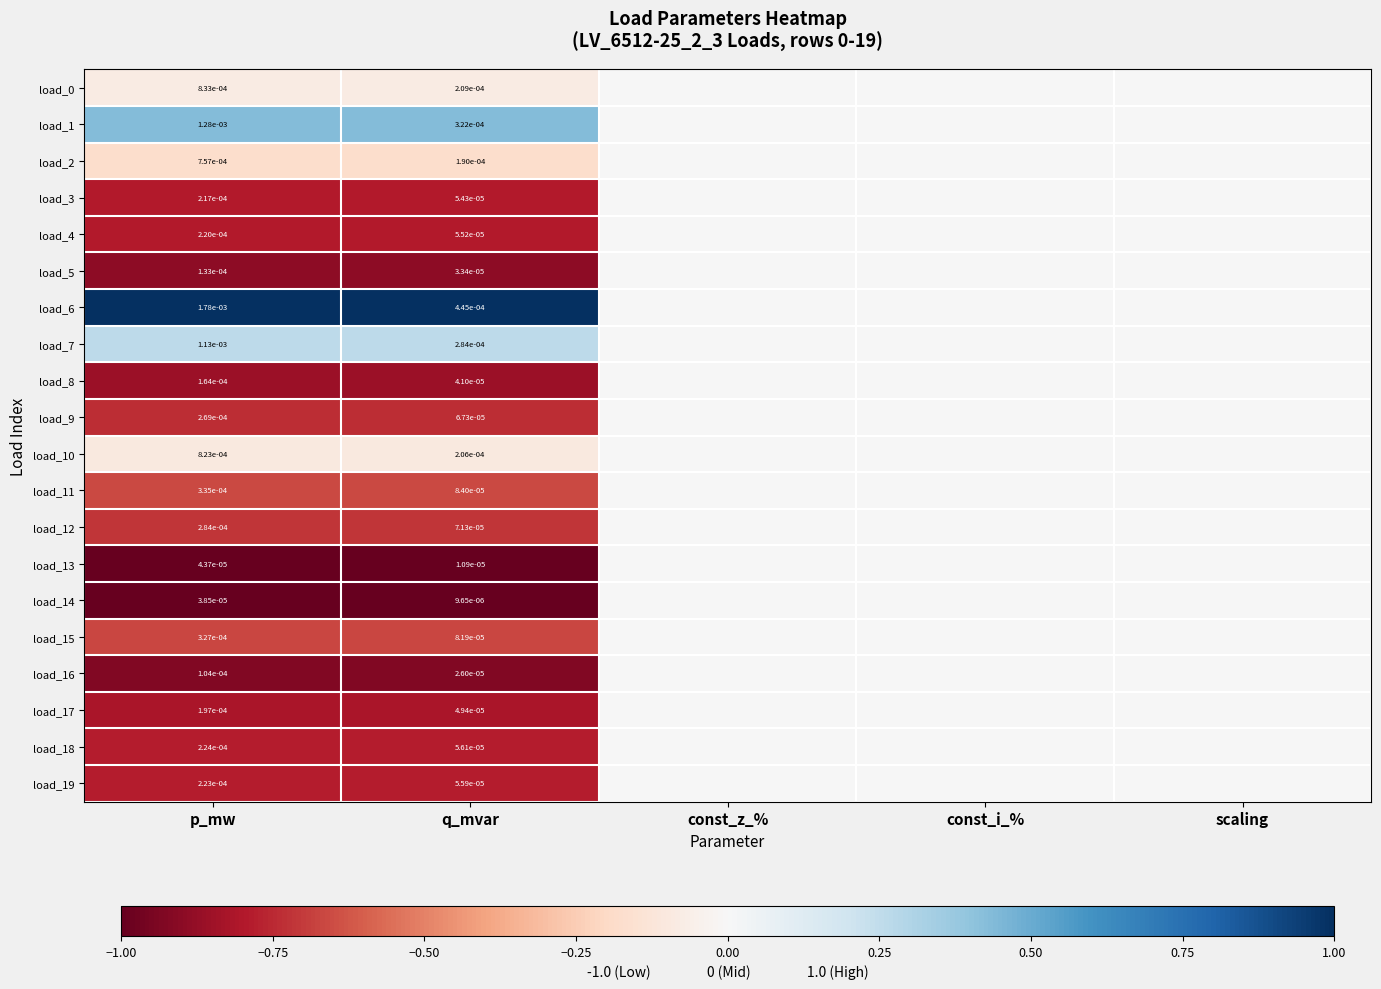

Is it true that load_12 equals 0.0 at q_mvar?

True